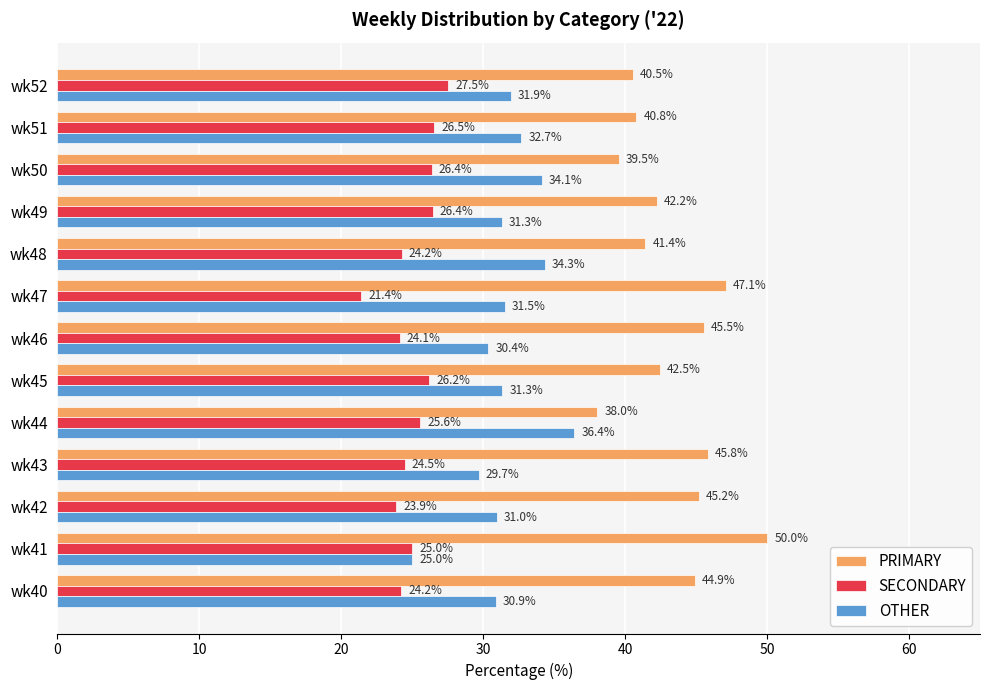

Which series has the largest total across all categories?

PRIMARY